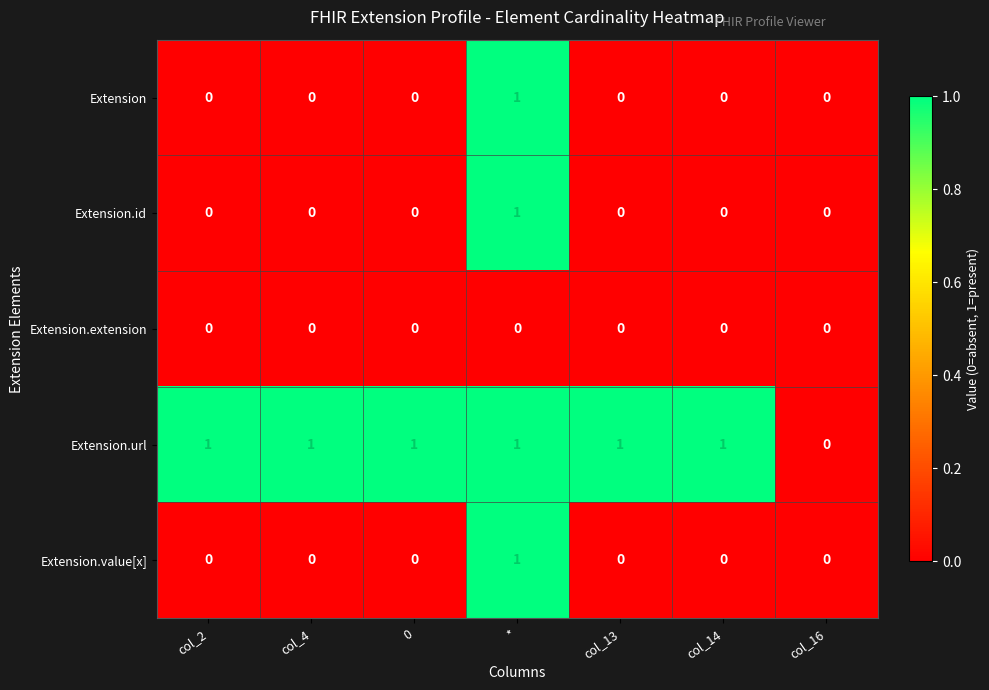

How many data points does each series have?

7